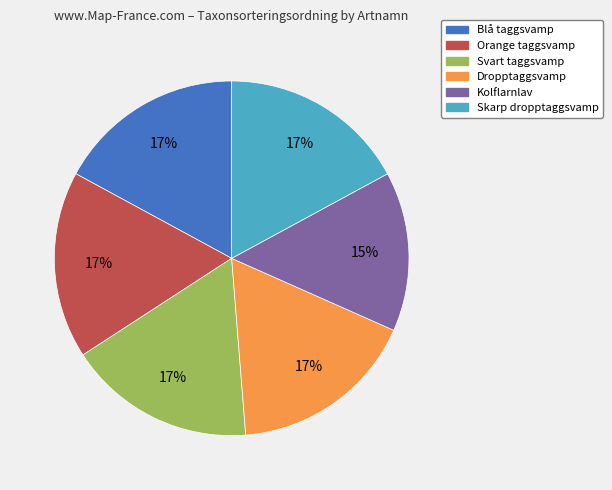

To the nearest percent, what is the average slice percentage?

17%